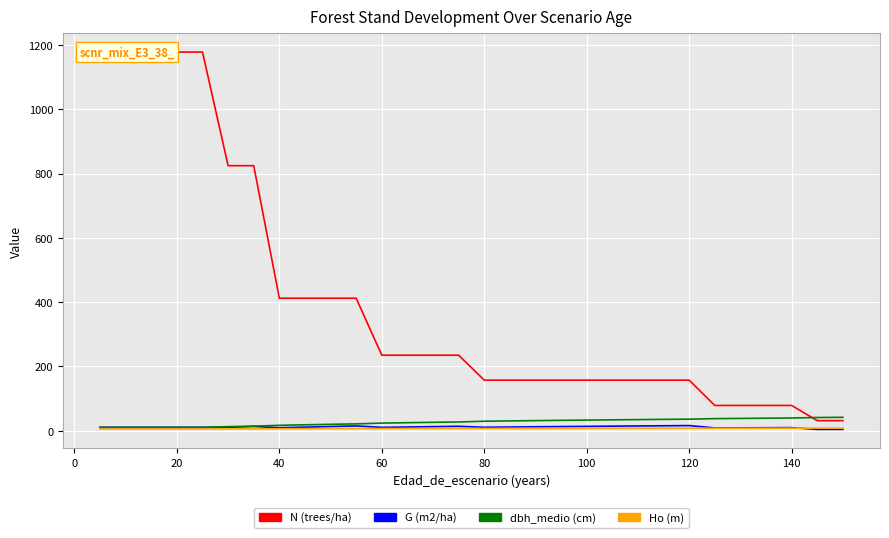

Reading left to right, extract all data points from this chart.

N (trees/ha): 1177.8	1177.8	1177.8	1177.8	1177.8	824.4	824.4	412.2	412.2	412.2	412.2	235.0	235.0	235.0	235.0	157.4	157.4	157.4	157.4	157.4	157.4	157.4	157.4	157.4	78.7	78.7	78.7	78.7	31.5	31.5
G (m2/ha): 10.6	10.6	10.6	10.6	10.6	10.8	13.5	9.4	11.3	13.2	15.0	10.6	11.7	12.8	13.9	10.9	11.6	12.3	13.0	13.7	14.3	14.9	15.5	16.1	8.8	9.1	9.4	9.8	4.2	4.3
dbh_medio (cm): 10.6	10.6	10.6	10.6	10.6	12.8	14.3	16.9	18.6	20.1	21.4	23.8	25.1	26.3	27.4	29.7	30.6	31.6	32.4	33.2	34.0	34.7	35.4	36.1	37.8	38.4	39.1	39.7	41.2	41.8
Ho (m): 5.5	5.5	5.5	5.5	5.5	5.8	6.0	6.2	6.5	6.6	6.8	6.9	7.0	7.1	7.2	7.3	7.4	7.5	7.5	7.6	7.7	7.7	7.8	7.8	7.9	7.9	8.0	8.0	8.1	8.2